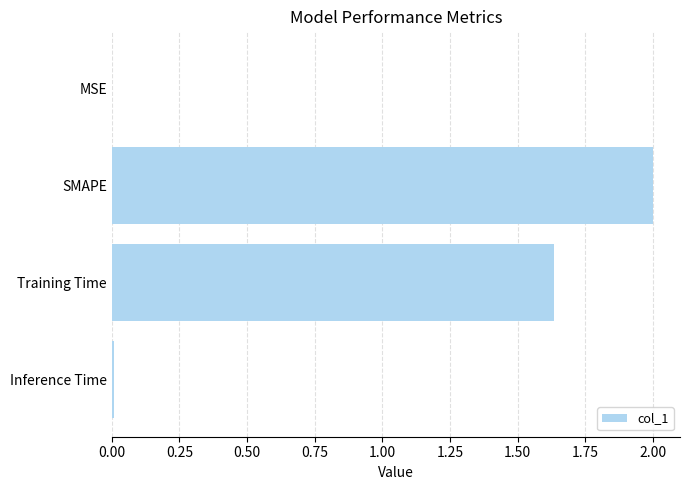

What is the sum of all values?

3.6